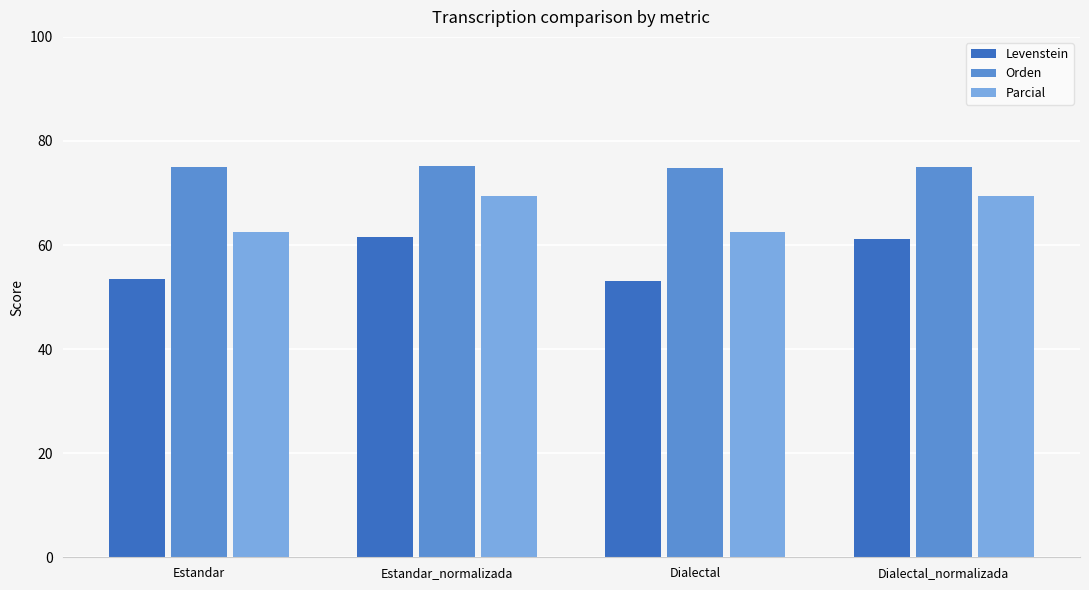

What is the difference between the highest and lowest values at Estandar?

21.6